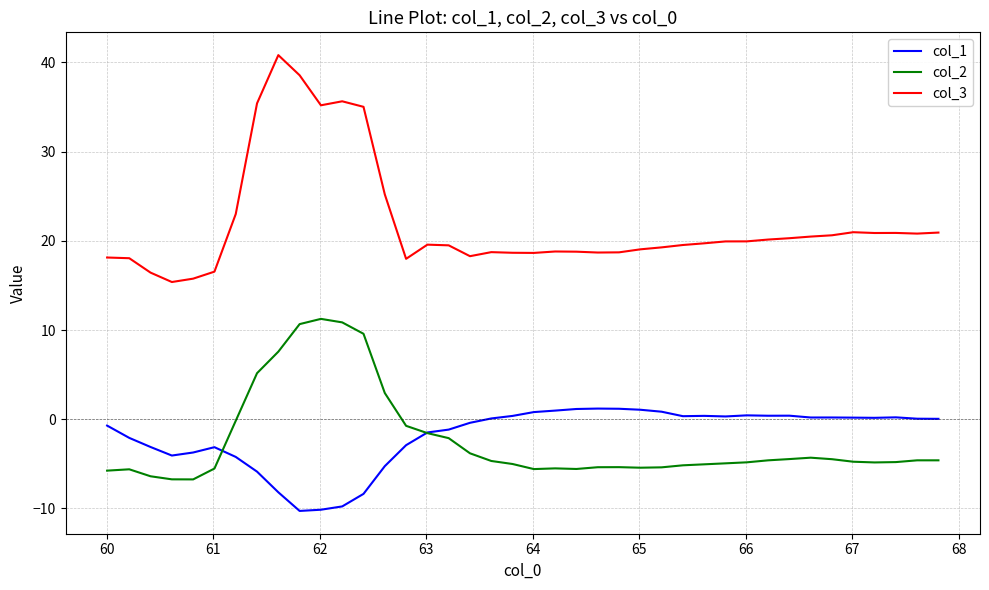

Which series has the largest total across all categories?

col_3